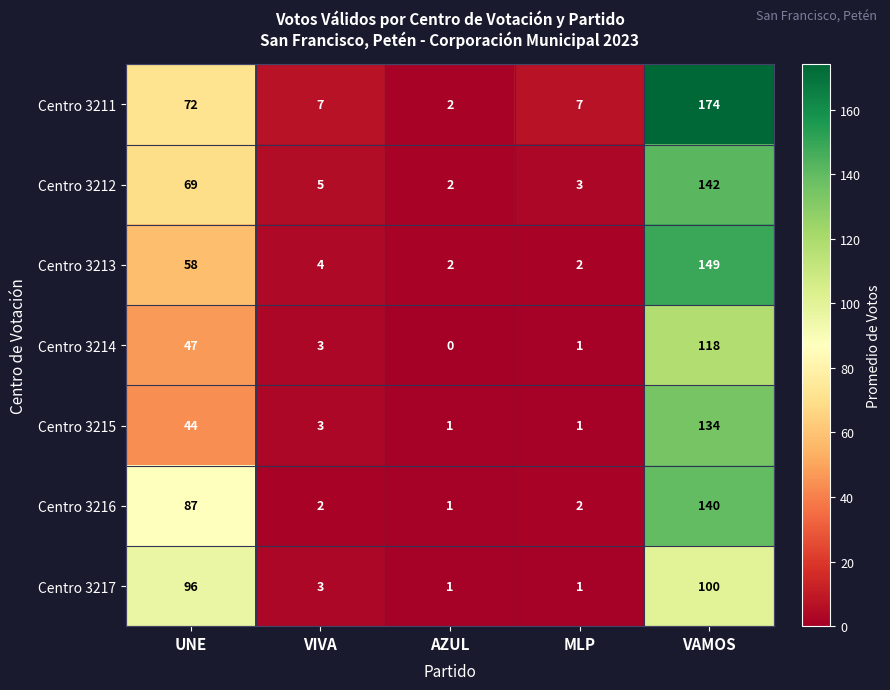

Is it true that Centro 3217 equals 131 at VAMOS?

False